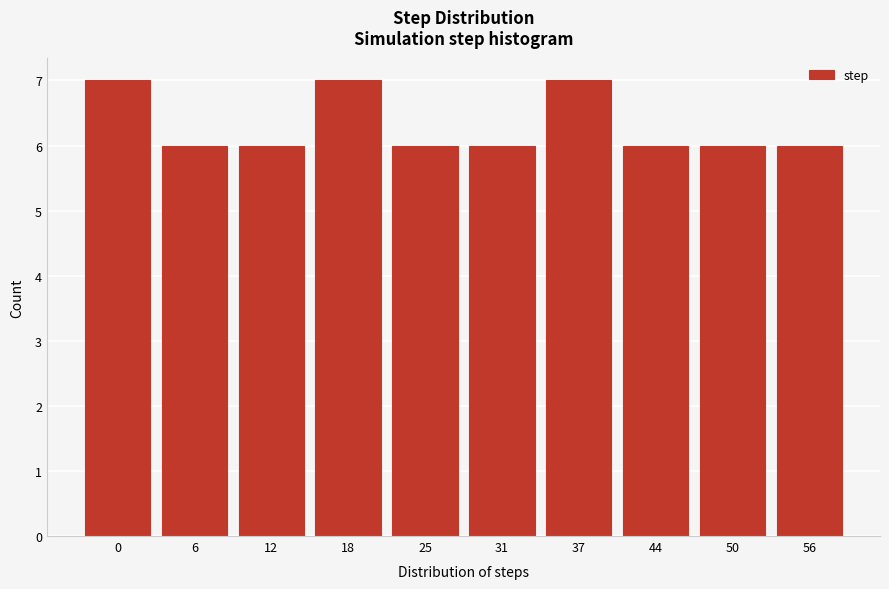

Reading left to right, what are all the values shown in this chart?

7	6	6	7	6	6	7	6	6	6